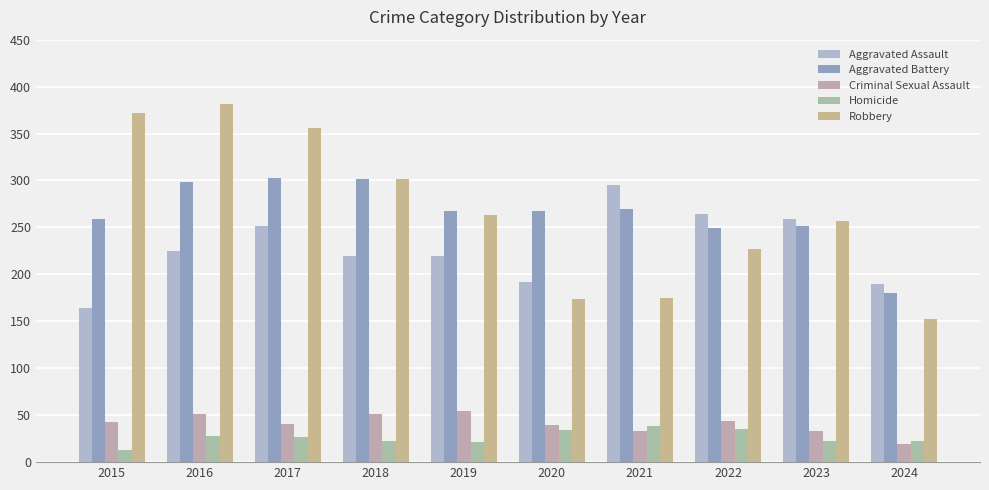

At which category does the chart reach its peak across all series?

2016